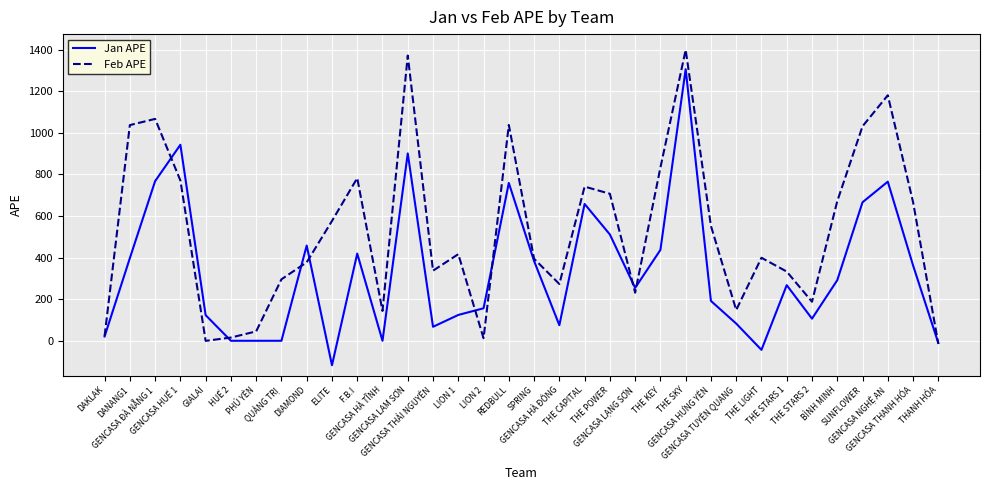

List the series in order of their peak value, lowest first.

Jan APE, Feb APE